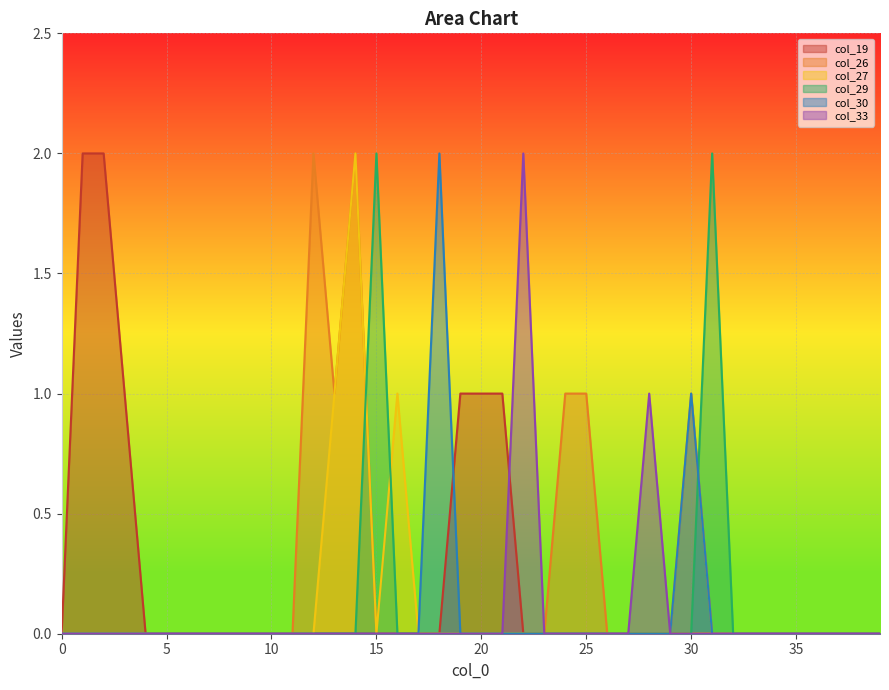

Rank the series at 11 from lowest to highest value.

col_19, col_26, col_27, col_29, col_30, col_33